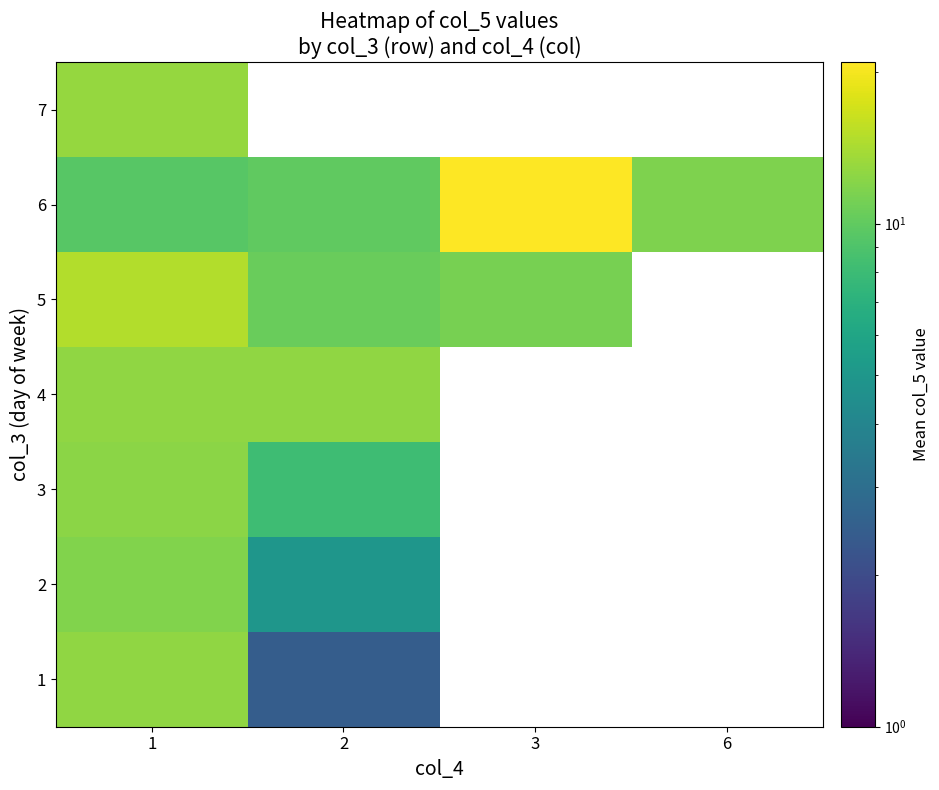

The value of 7 at 1 is 20.0. True or false?

False